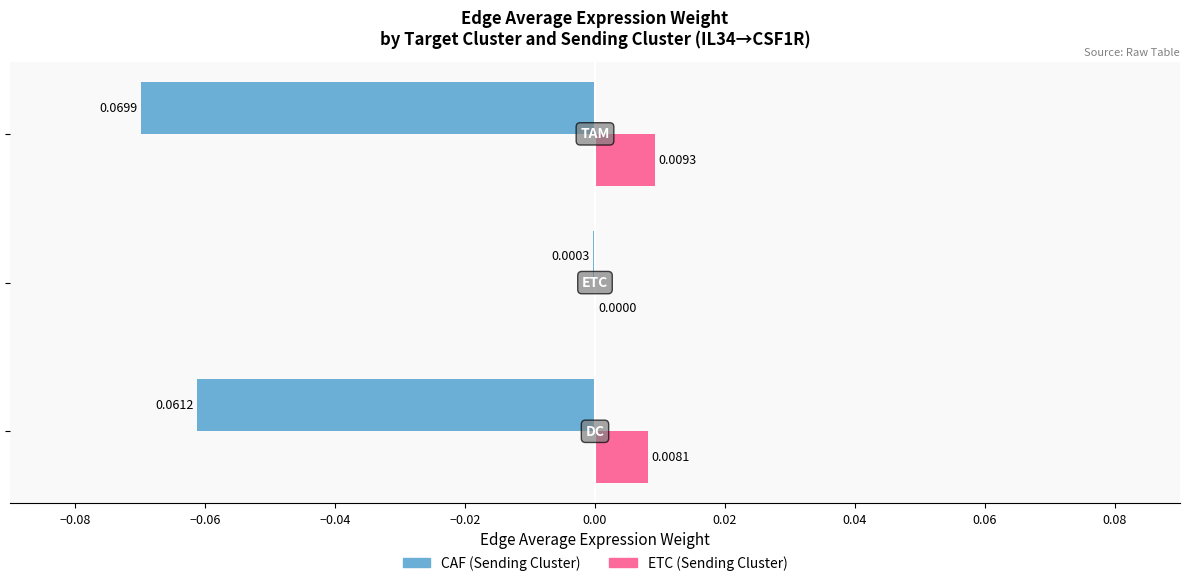

How many distinct data groups are displayed?

2